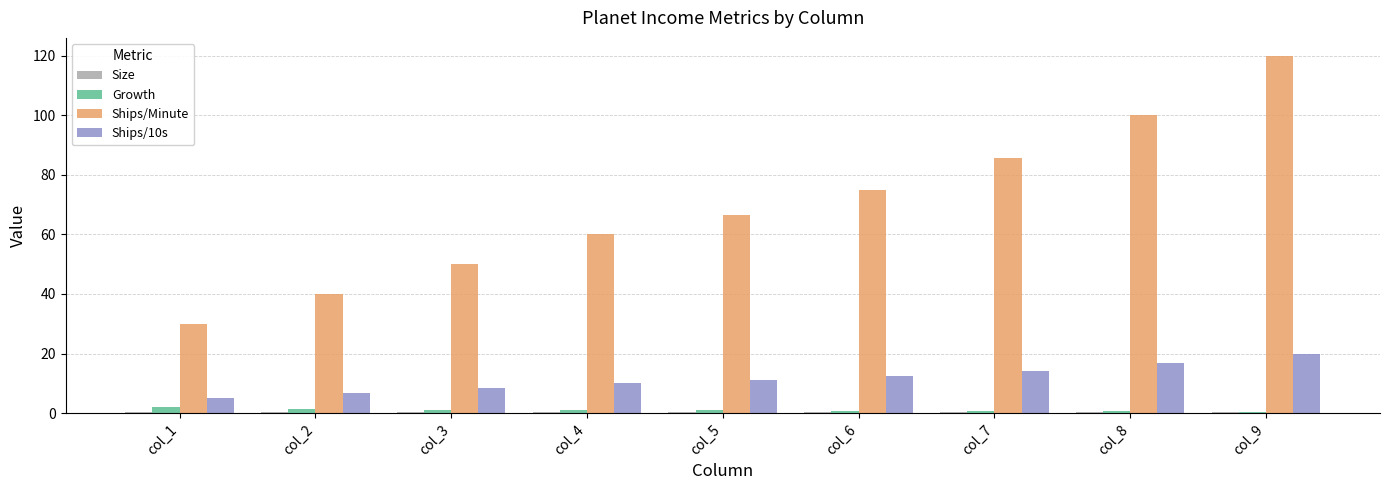

Which series has the largest total across all categories?

Ships/Minute